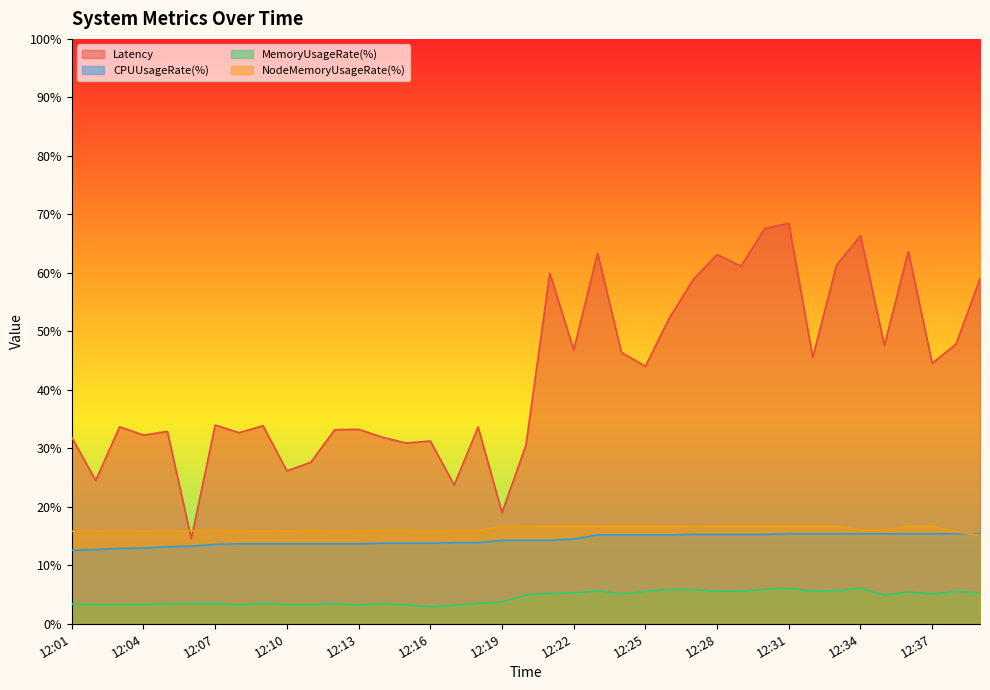

What is the total value across all series at 12:34?

103.9